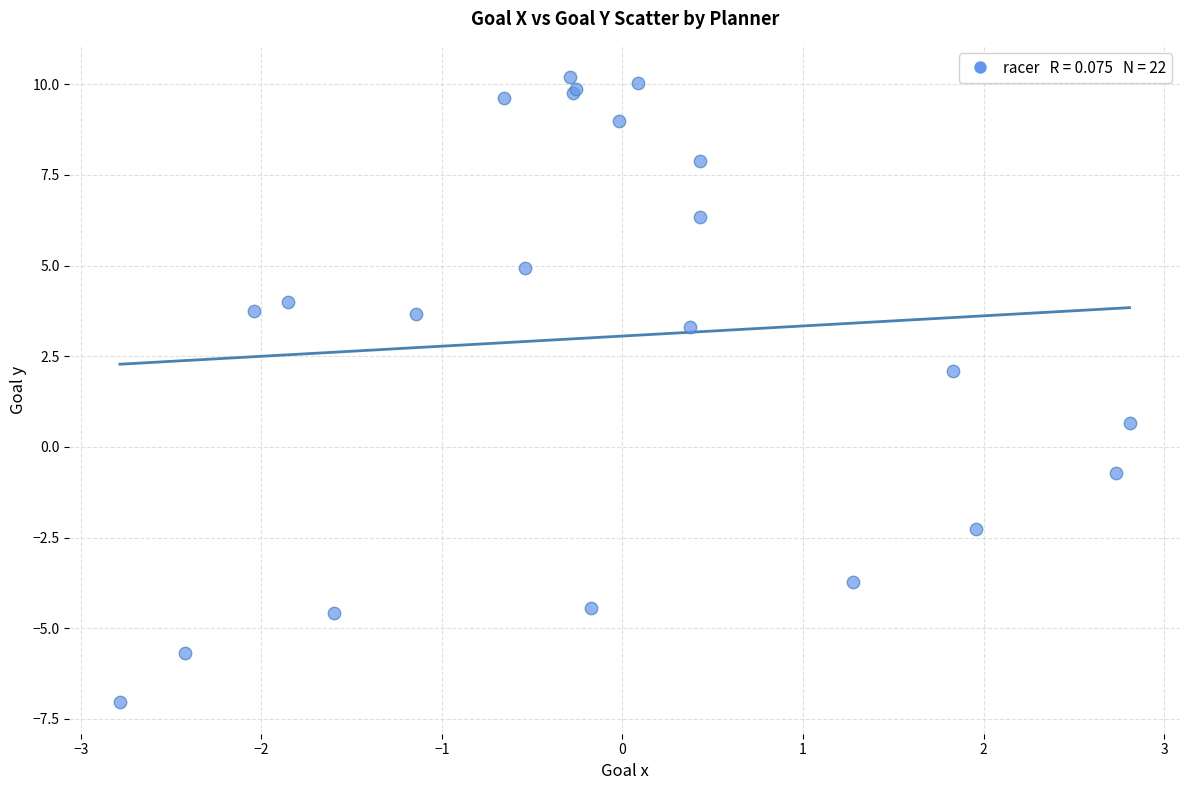

What Y value in the scatter plot is closest to 1?

0.7